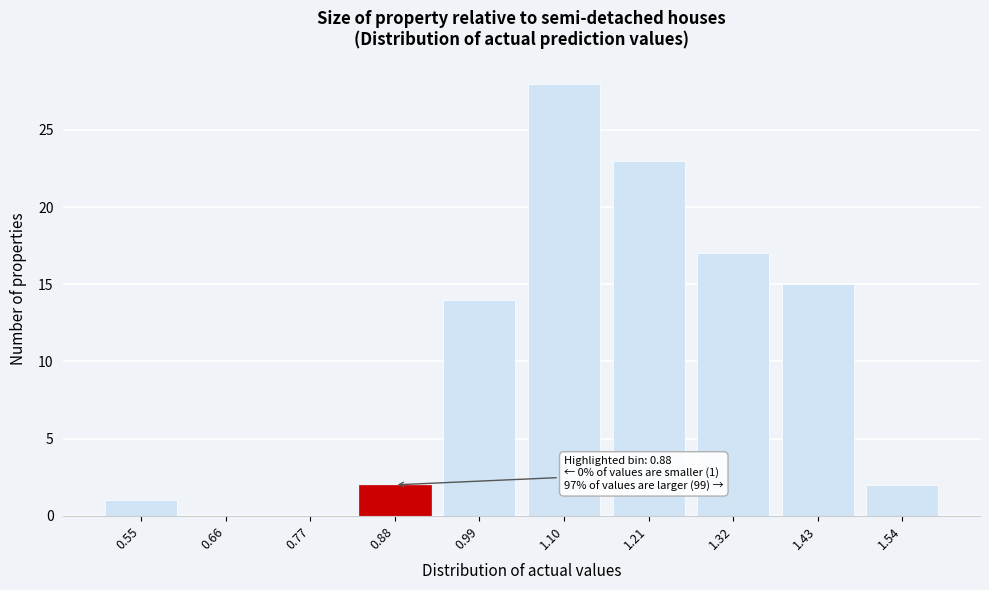

Reading right to left, extract all data points from this chart.

1.54=2	1.43=15	1.32=17	1.21=23	1.10=28	0.99=14	0.88=2	0.77=0	0.66=0	0.55=1